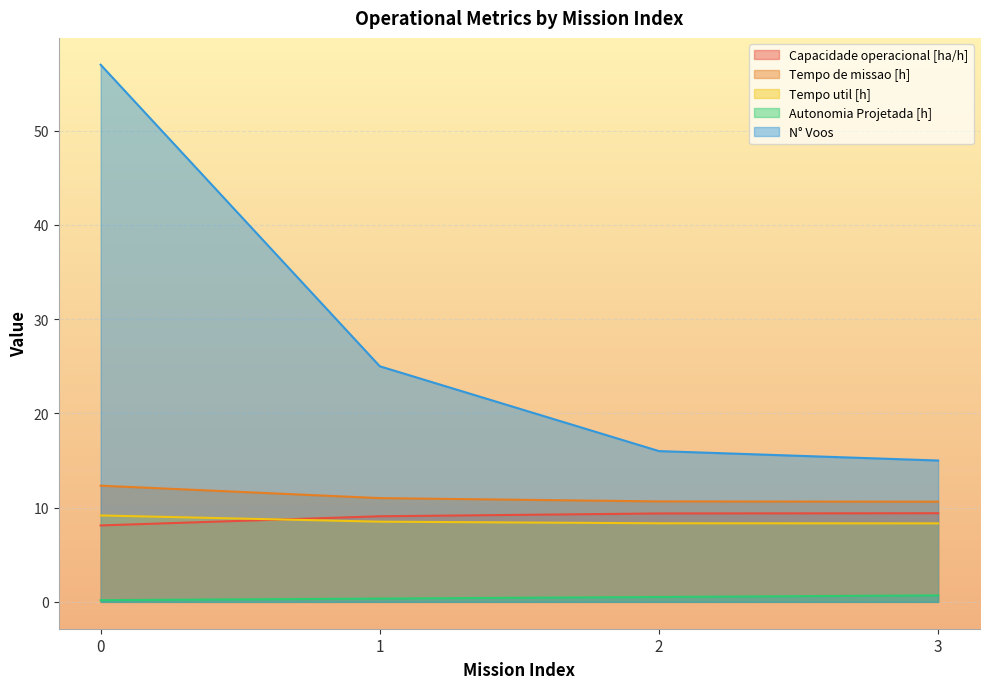

What is the sum of all Autonomia Projetada [h] values?

1.7